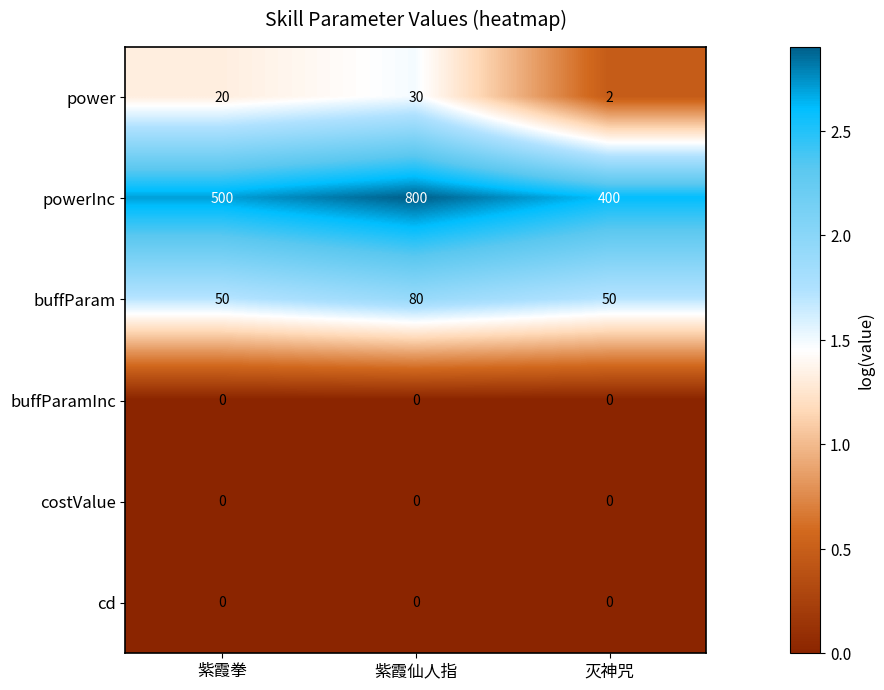

Is the value of power at 紫霞拳 greater than the value of powerInc at 紫霞仙人指?

No